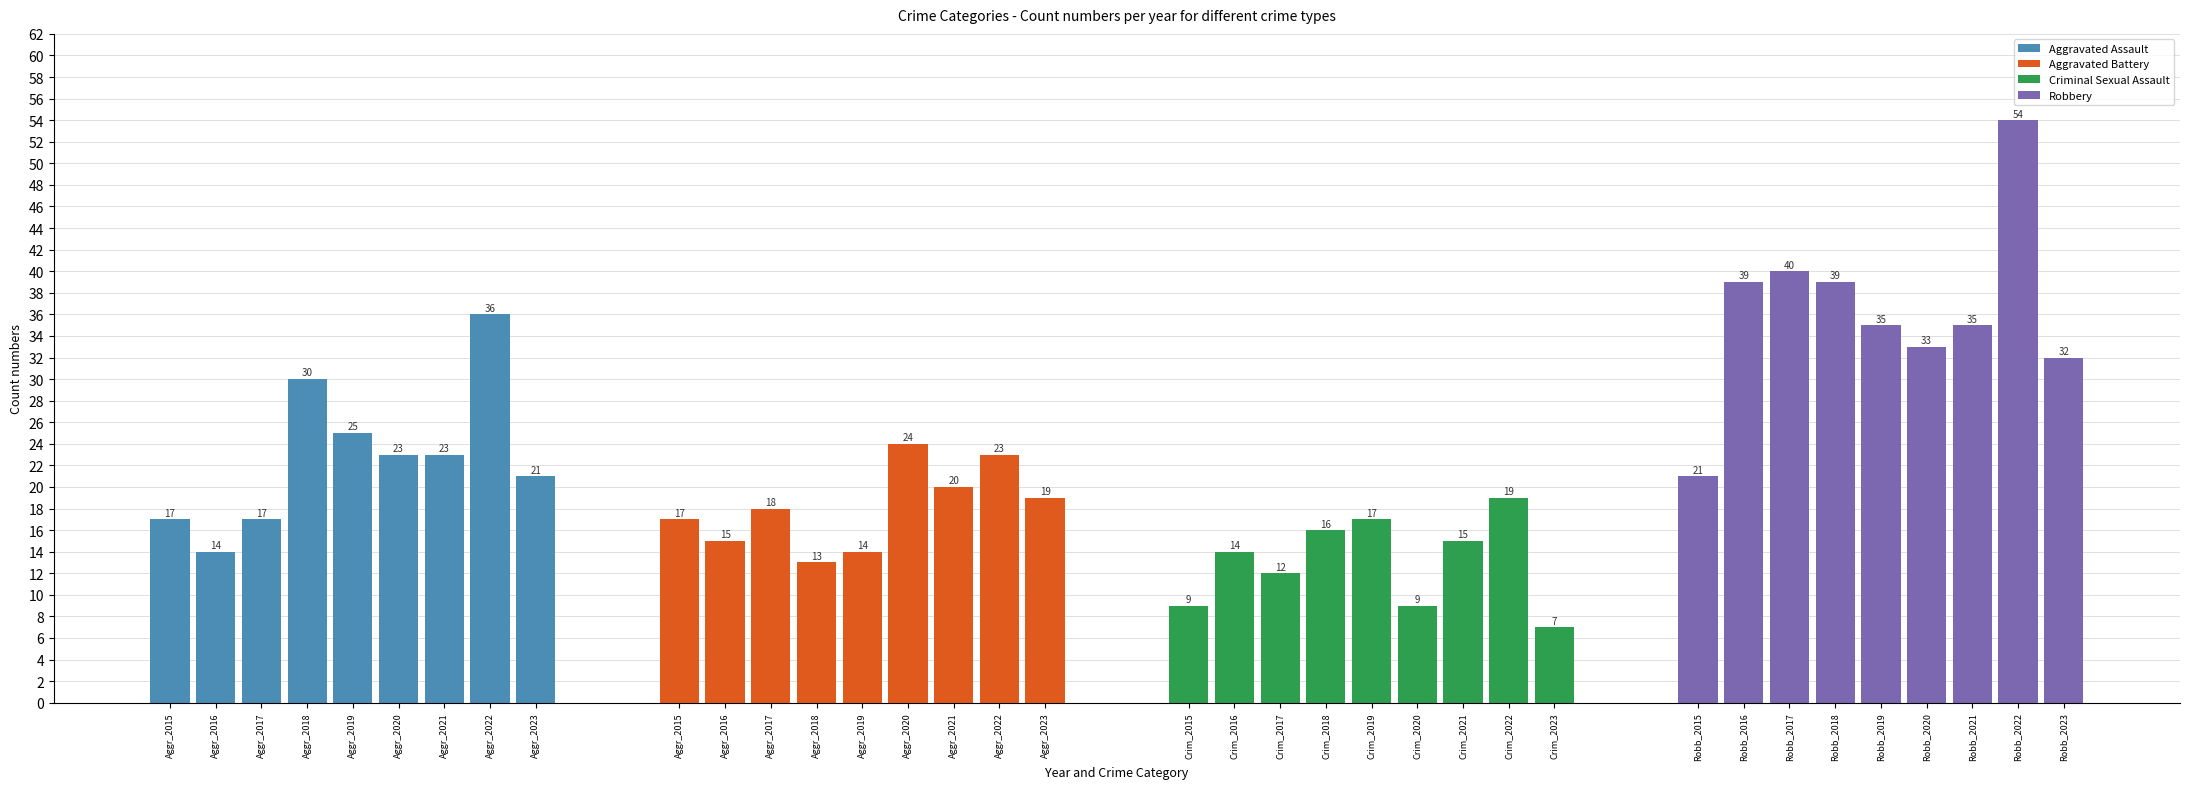

The value of Aggravated Assault at Aggr_2022 is 56. True or false?

False